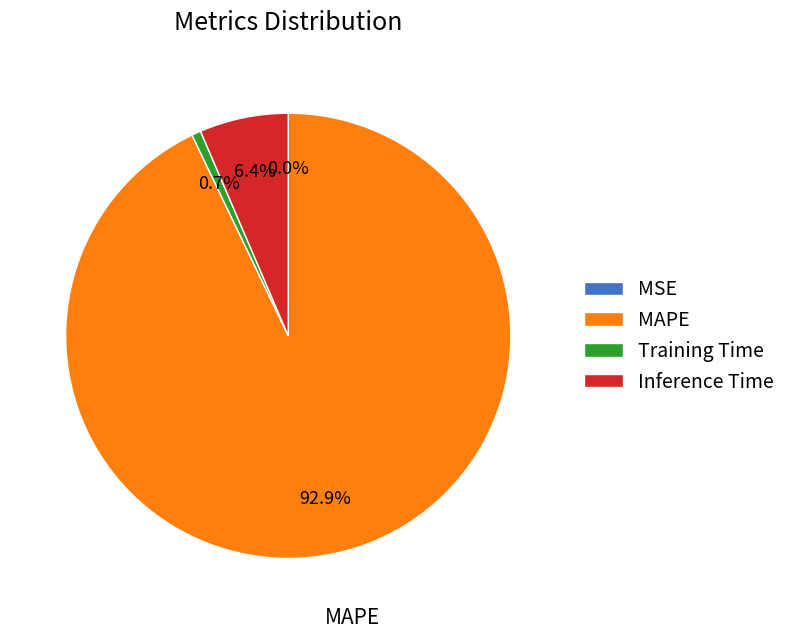

Is there any slice that represents more than half of the pie?

Yes